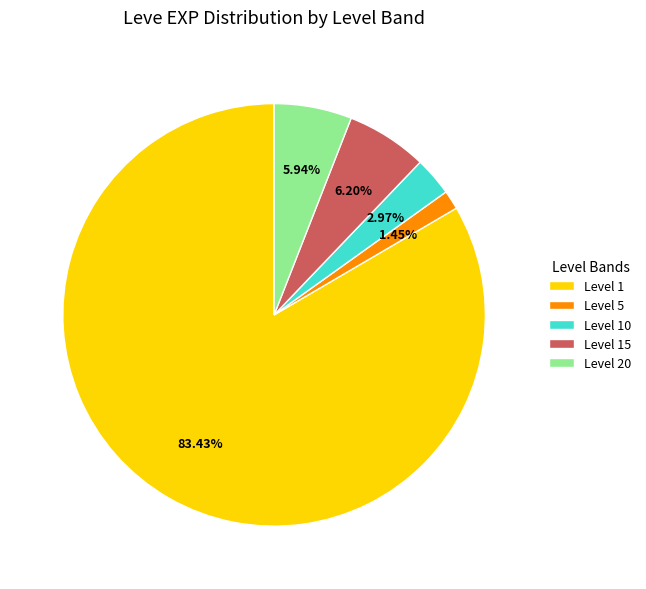

What is the largest slice in the pie chart?

Level 1